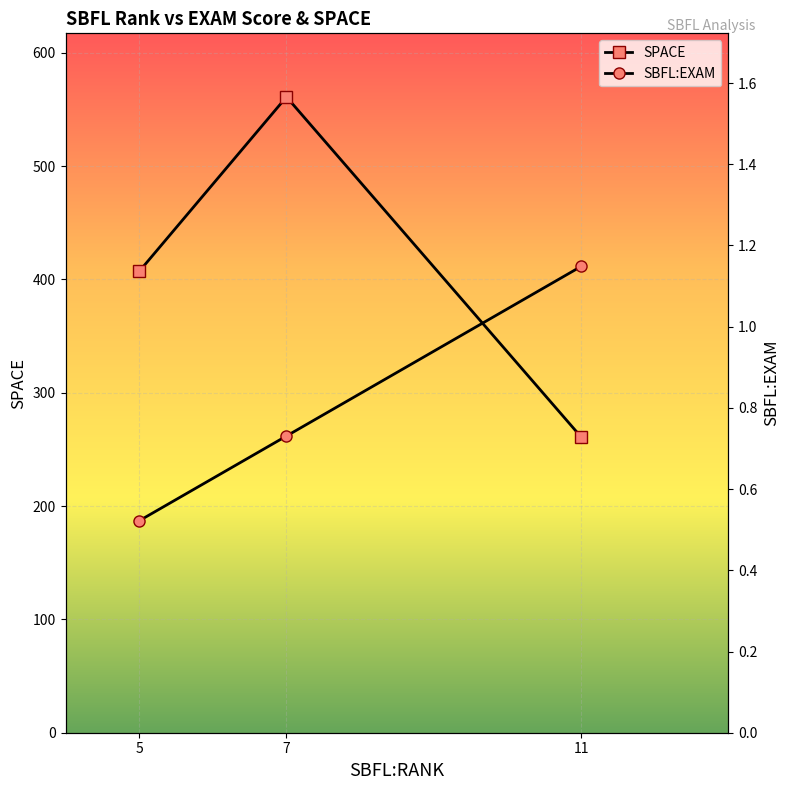

What is the value of the SPACE point at the 2nd from the left?

561